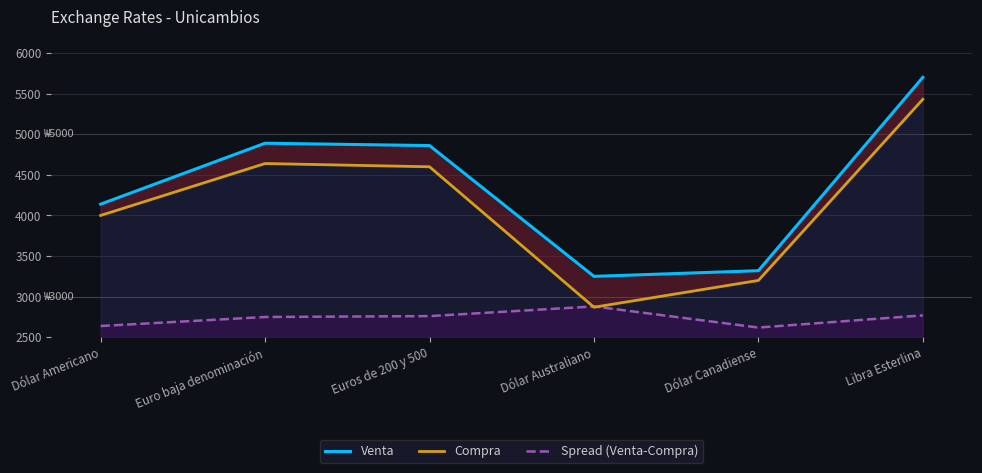

What is the difference between the Venta values at Dólar Canadiense and Dólar Americano?

819